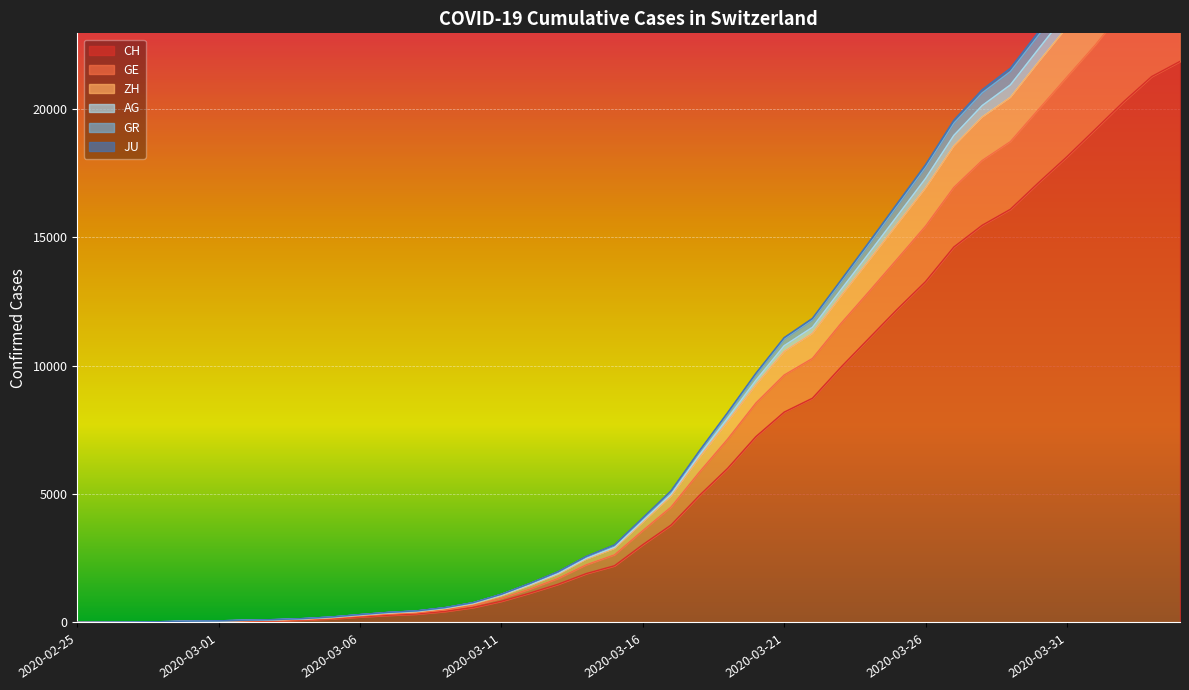

List the labels in order of CH value, largest first.

2020-04-04, 2020-04-03, 2020-04-02, 2020-04-01, 2020-03-31, 2020-03-30, 2020-03-29, 2020-03-28, 2020-03-27, 2020-03-26, 2020-03-25, 2020-03-24, 2020-03-23, 2020-03-22, 2020-03-21, 2020-03-20, 2020-03-19, 2020-03-18, 2020-03-17, 2020-03-16, 2020-03-15, 2020-03-14, 2020-03-13, 2020-03-12, 2020-03-11, 2020-03-10, 2020-03-09, 2020-03-08, 2020-03-07, 2020-03-06, 2020-03-05, 2020-03-04, 2020-03-03, 2020-03-02, 2020-03-01, 2020-02-29, 2020-02-28, 2020-02-27, 2020-02-26, 2020-02-25